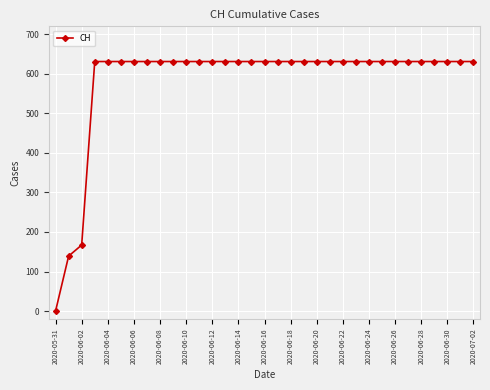

What is the value of the 19th point from the left?

631